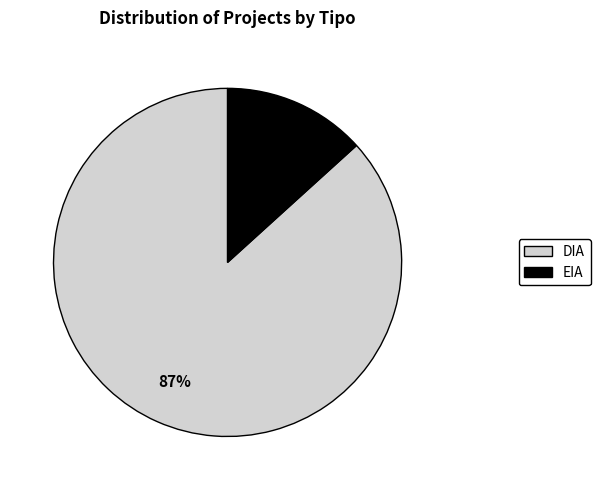

What is the smallest slice in the pie chart?

EIA